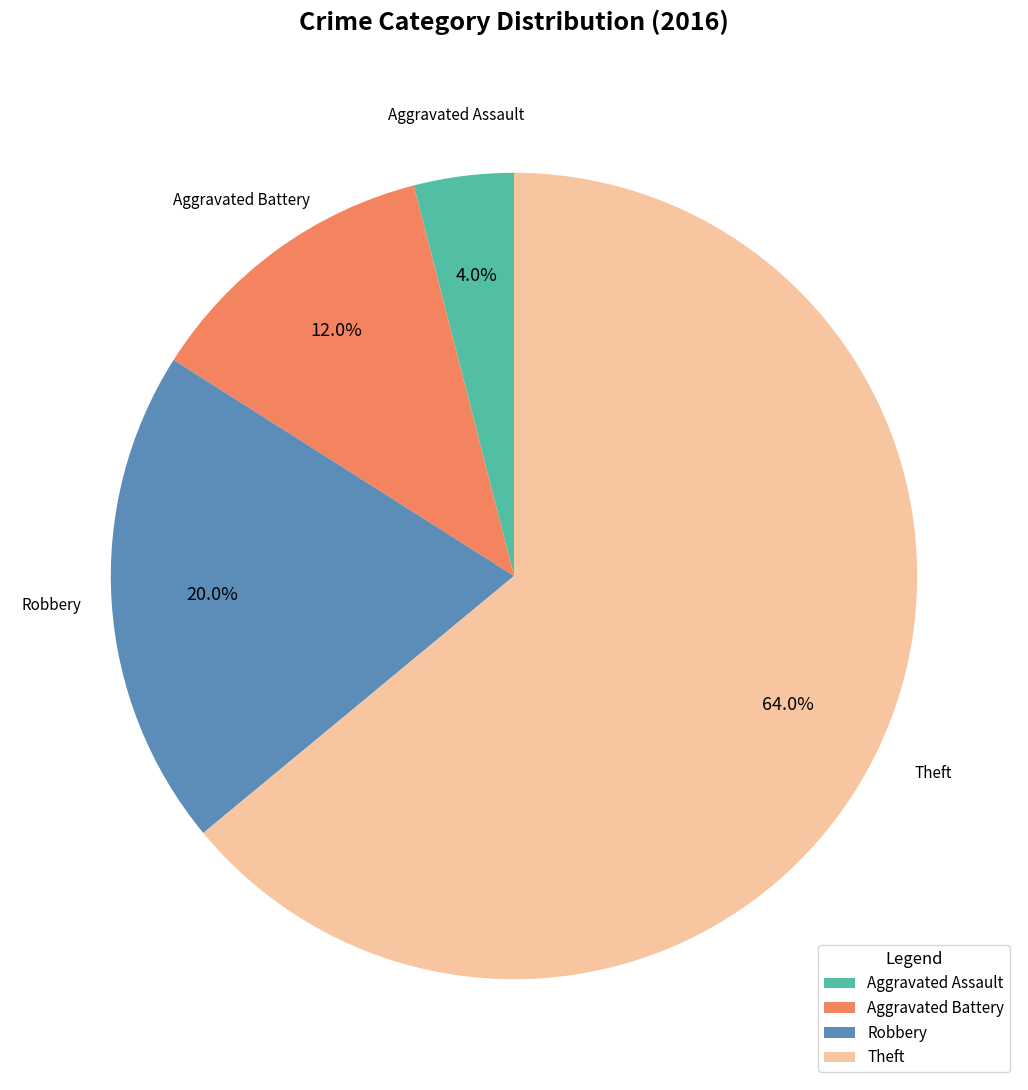

Which slice represents more than half of the pie?

Theft